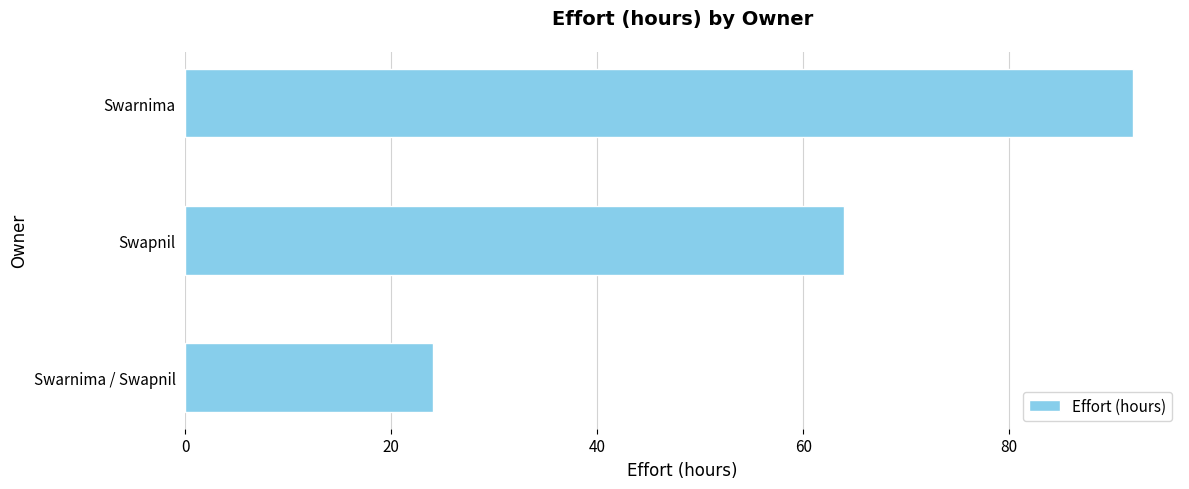

Which has a higher value, Swarnima or Swapnil?

Swarnima